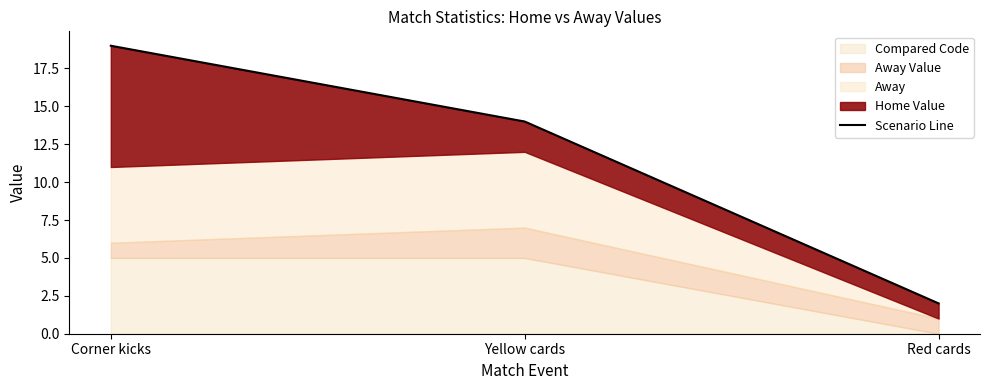

What is the greatest value displayed?

19